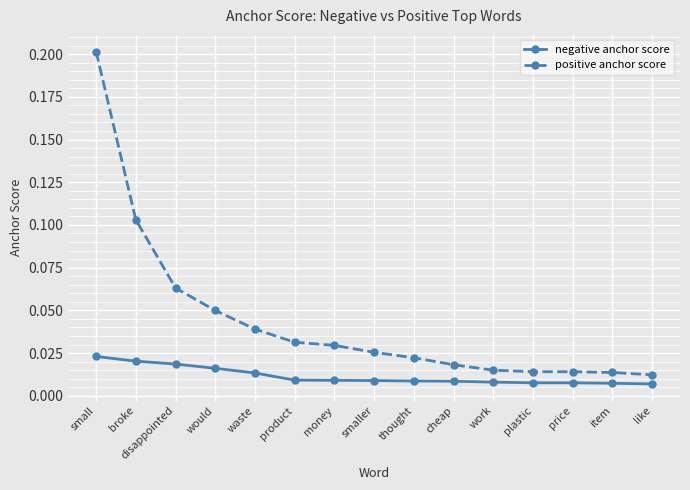

What is the label of the 6th point from the right?

cheap